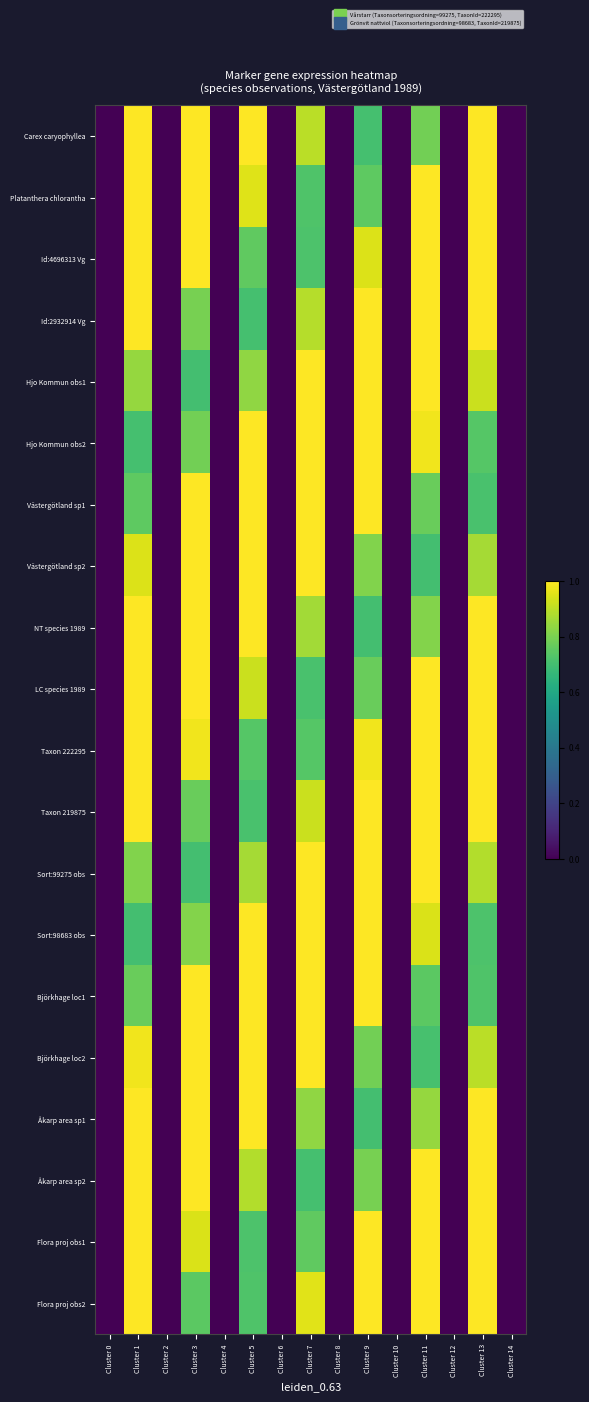

Which series has the widest spread of values?

Carex caryophyllea